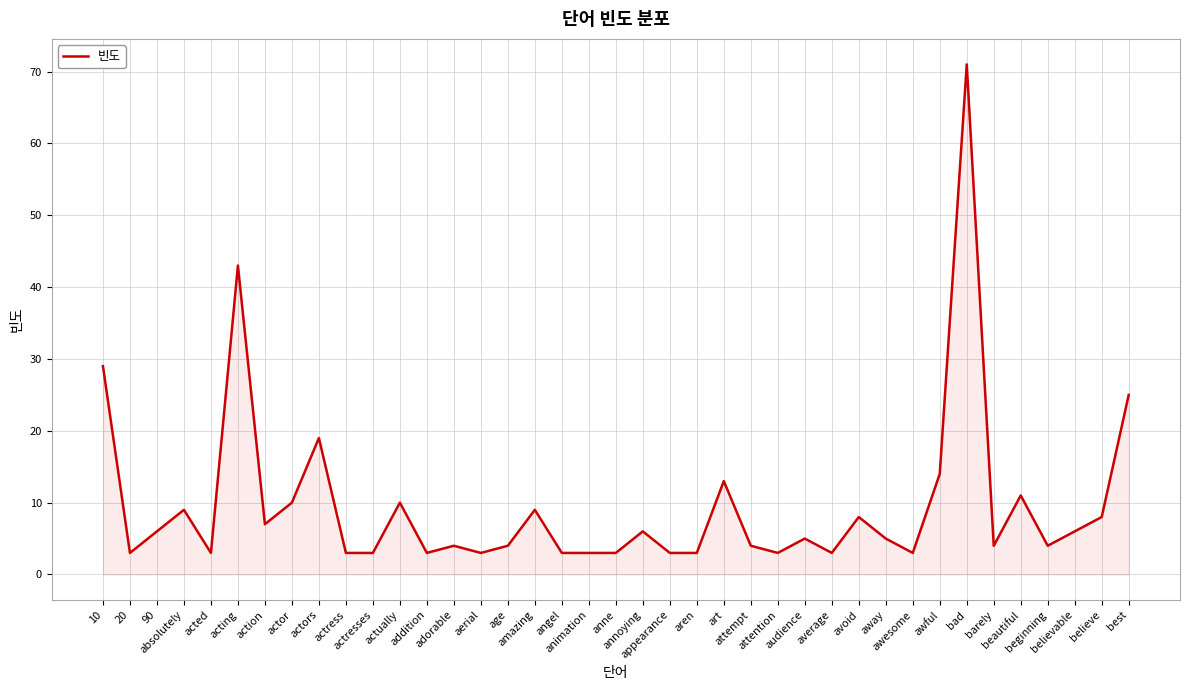

How many lines are shown in the chart?

1